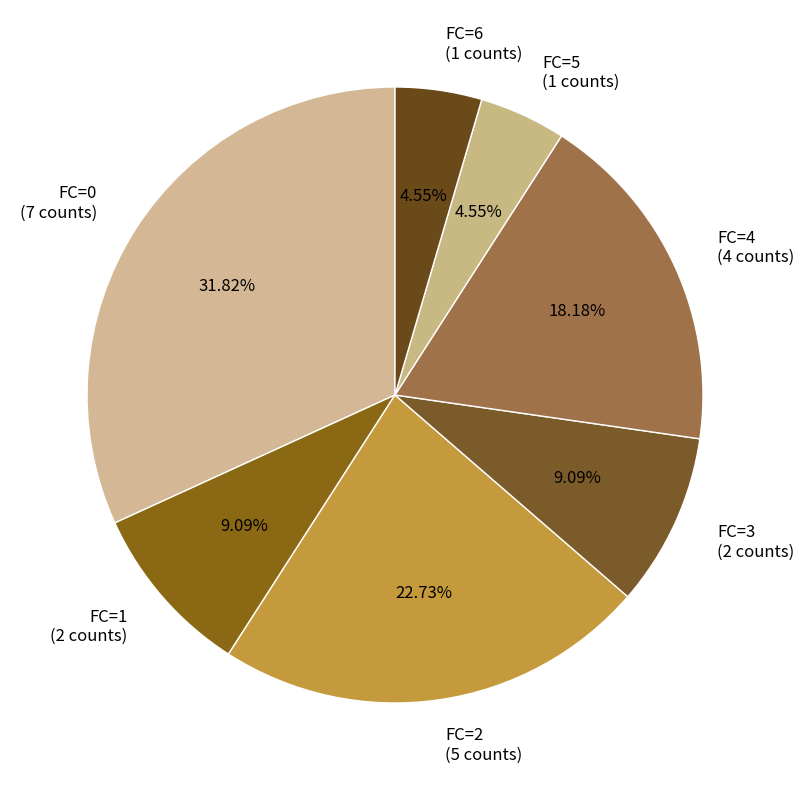

Combined, do FC=1 (2 counts) and FC=5 (1 counts) account for over 50%?

No